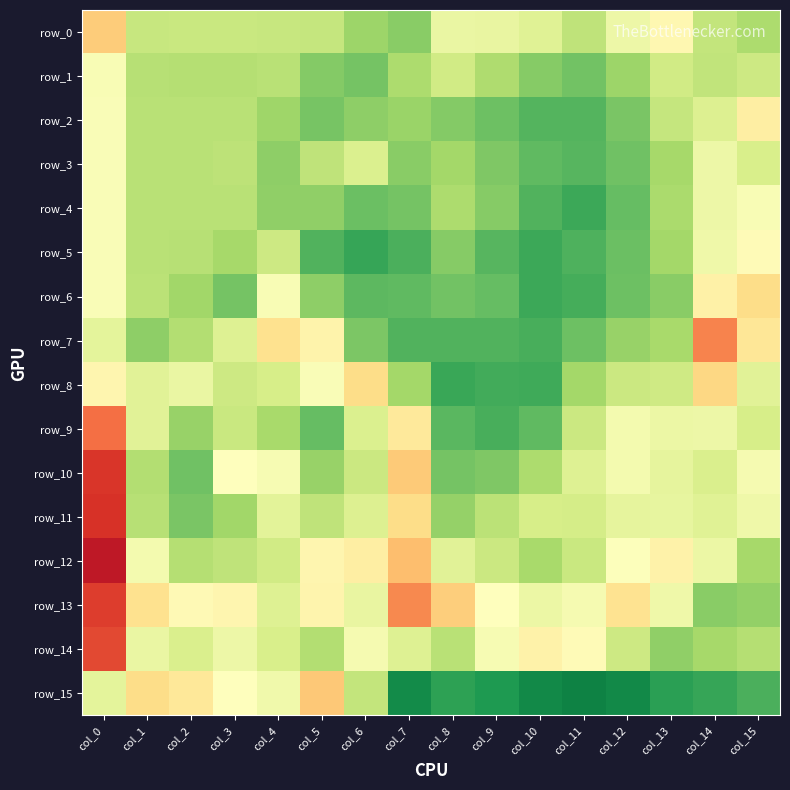

What is the maximum value shown in the chart?

1.1